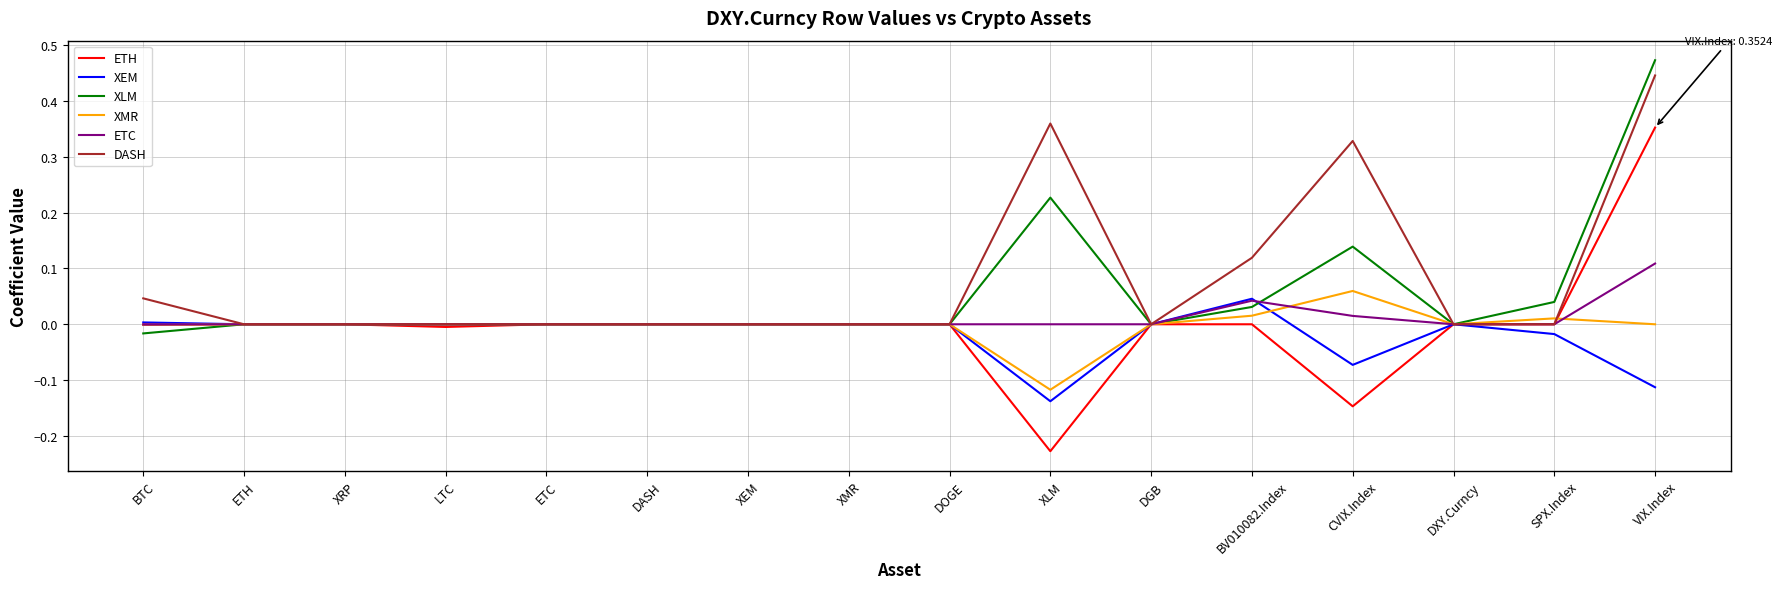

How many categories are shown in the chart?

16